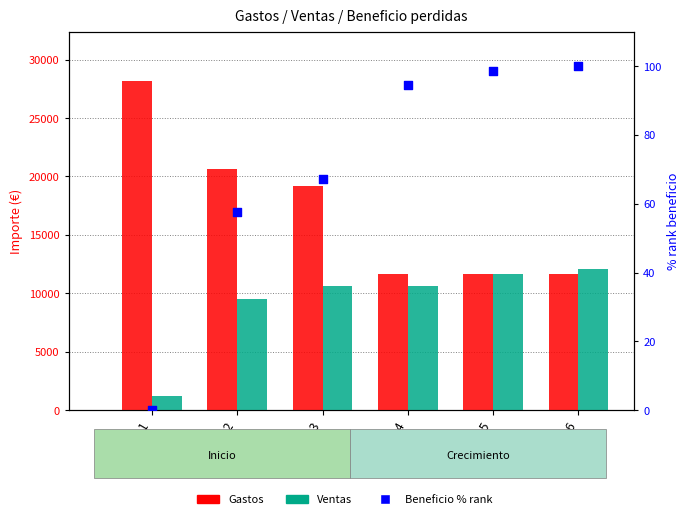

What is the total value across all series at Mes 4?

22361.2